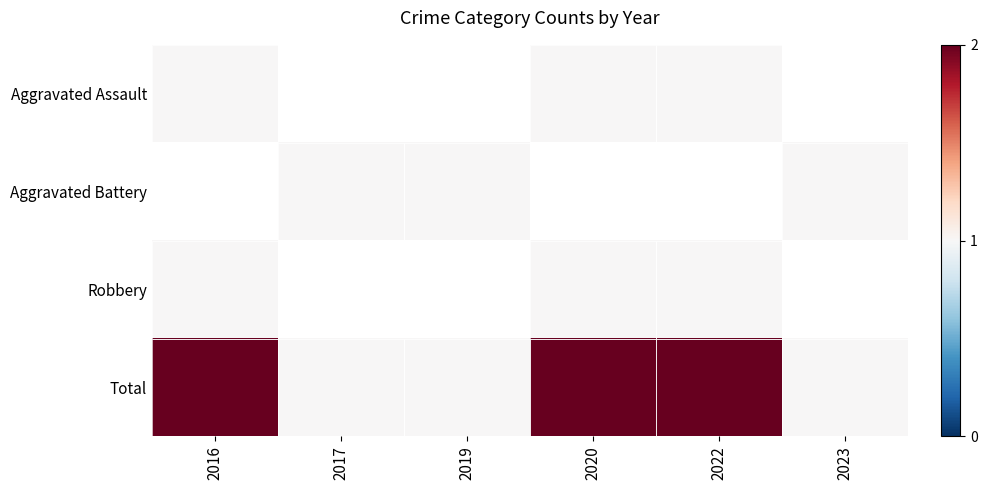

What value does the Total series have at 2020?

2.0